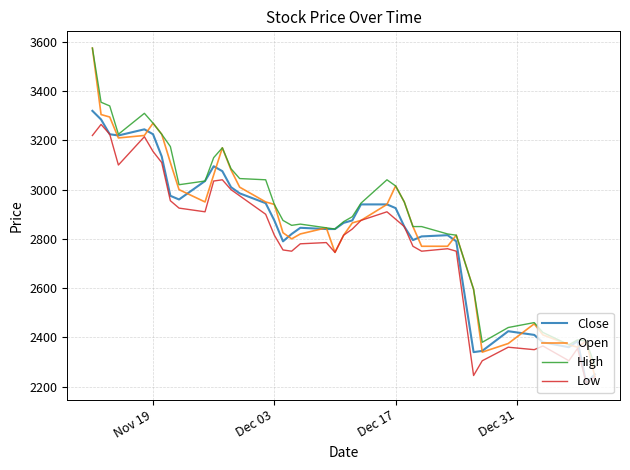

True or false: High and Low intersect in this chart.

False